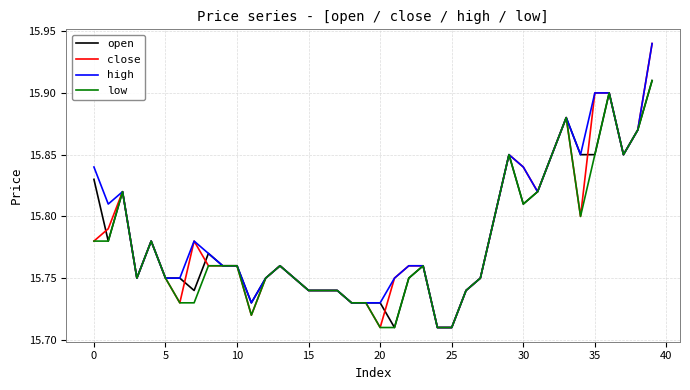

At which label does high reach its peak?

39